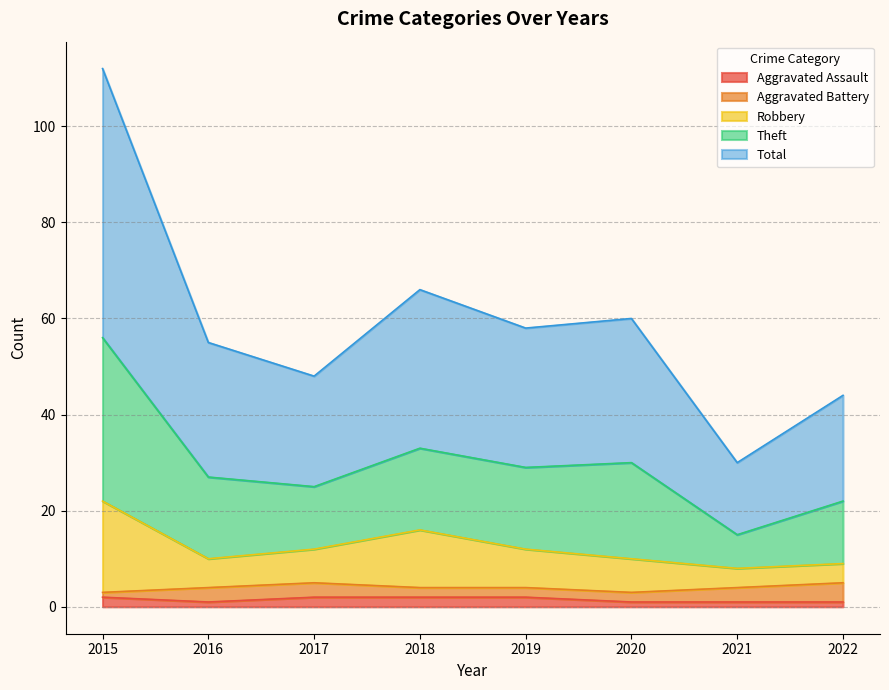

The value of Total at 2022 is 22. True or false?

True